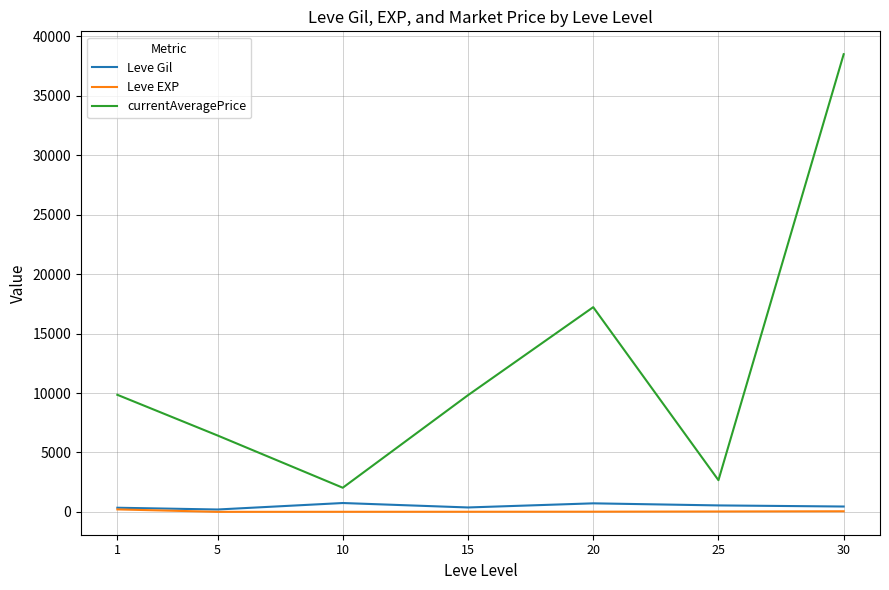

What is the maximum value for Leve EXP?

210.7